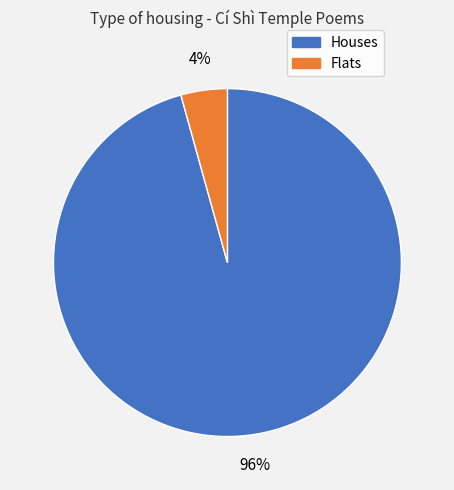

Is there any slice that represents more than half of the pie?

Yes